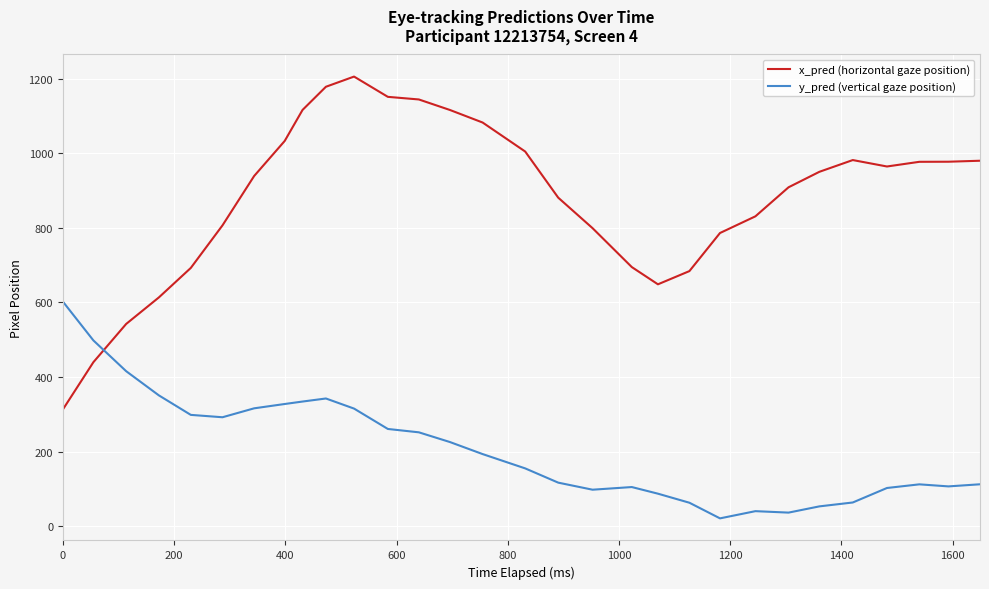

List the series in order of their peak value, highest first.

x_pred (horizontal gaze position), y_pred (vertical gaze position)